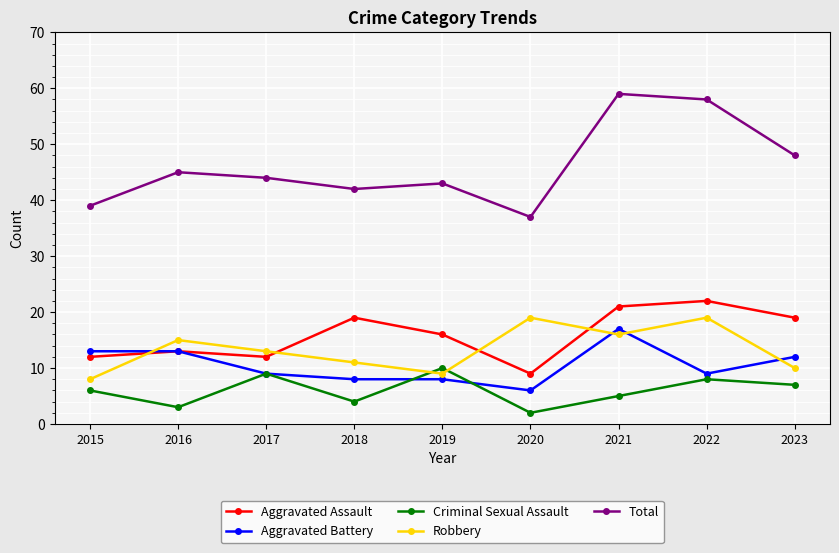

Count the number of categories in the chart.

9